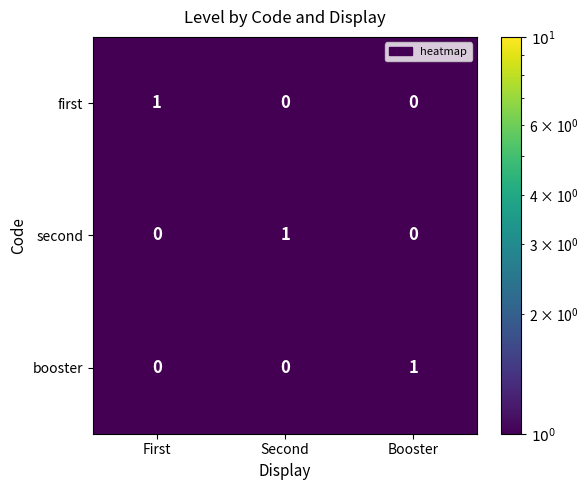

How many booster values are between 0 and 1?

3